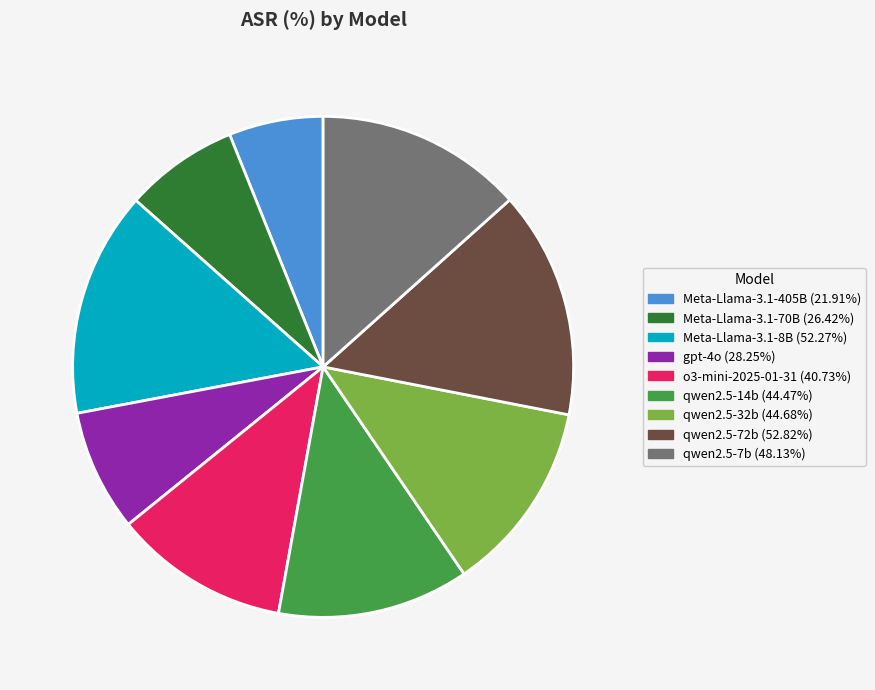

Is there a majority slice in this chart?

No